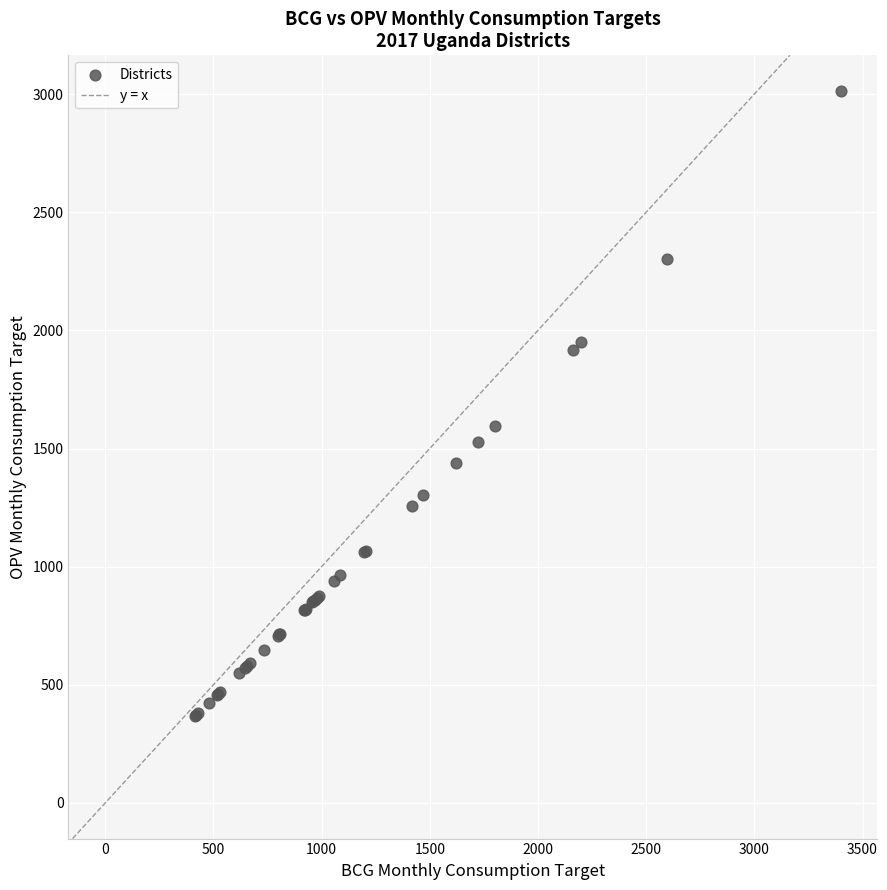

What Y value in the scatter plot is closest to 1690?

1595.7